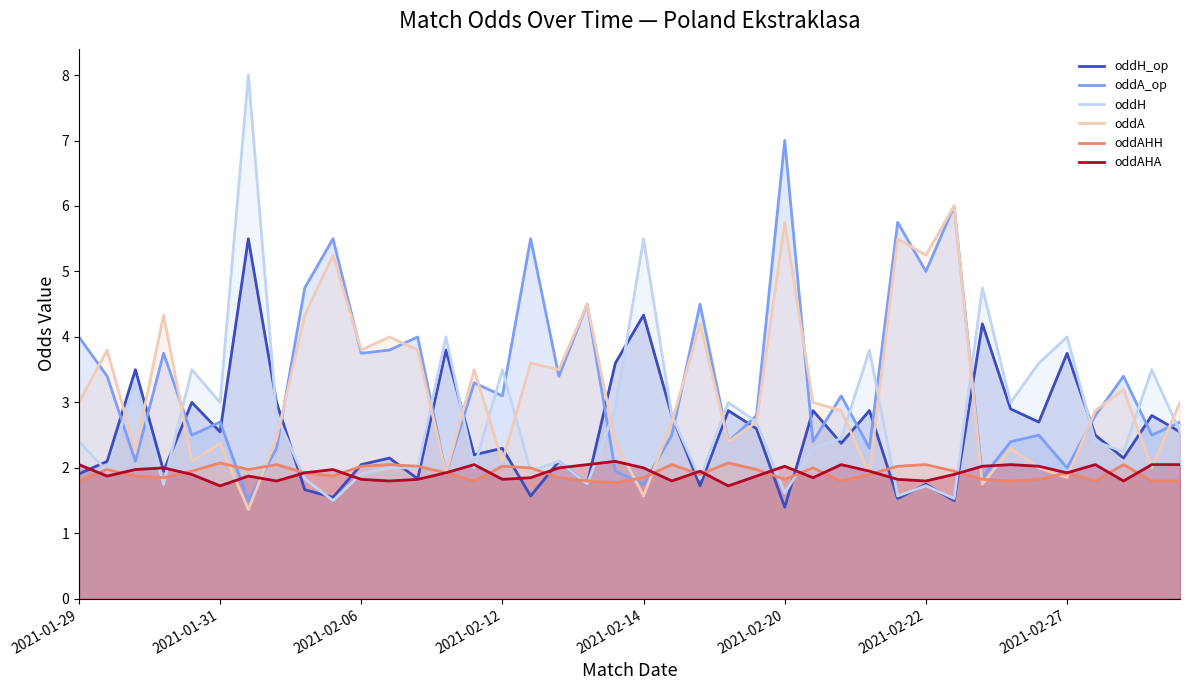

What is the maximum value shown in the chart?

8.0